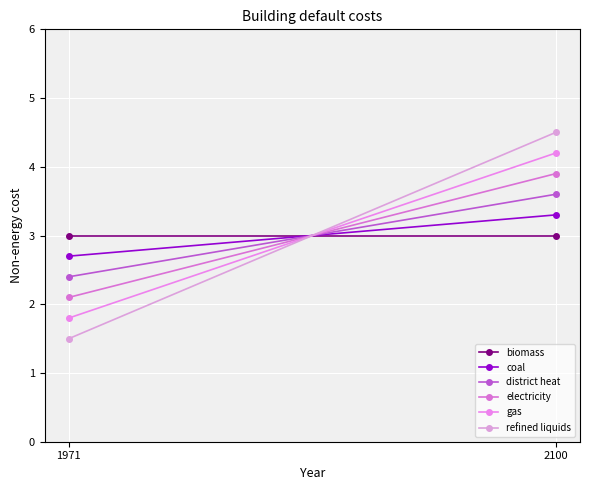

What are all the series names shown in the legend?

biomass, coal, district heat, electricity, gas, refined liquids